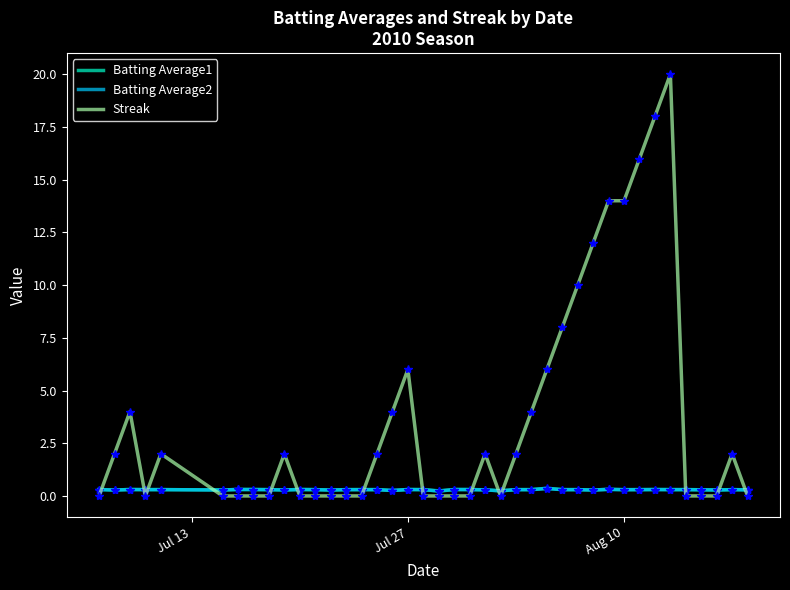

Which series has the largest range (max minus min)?

Streak